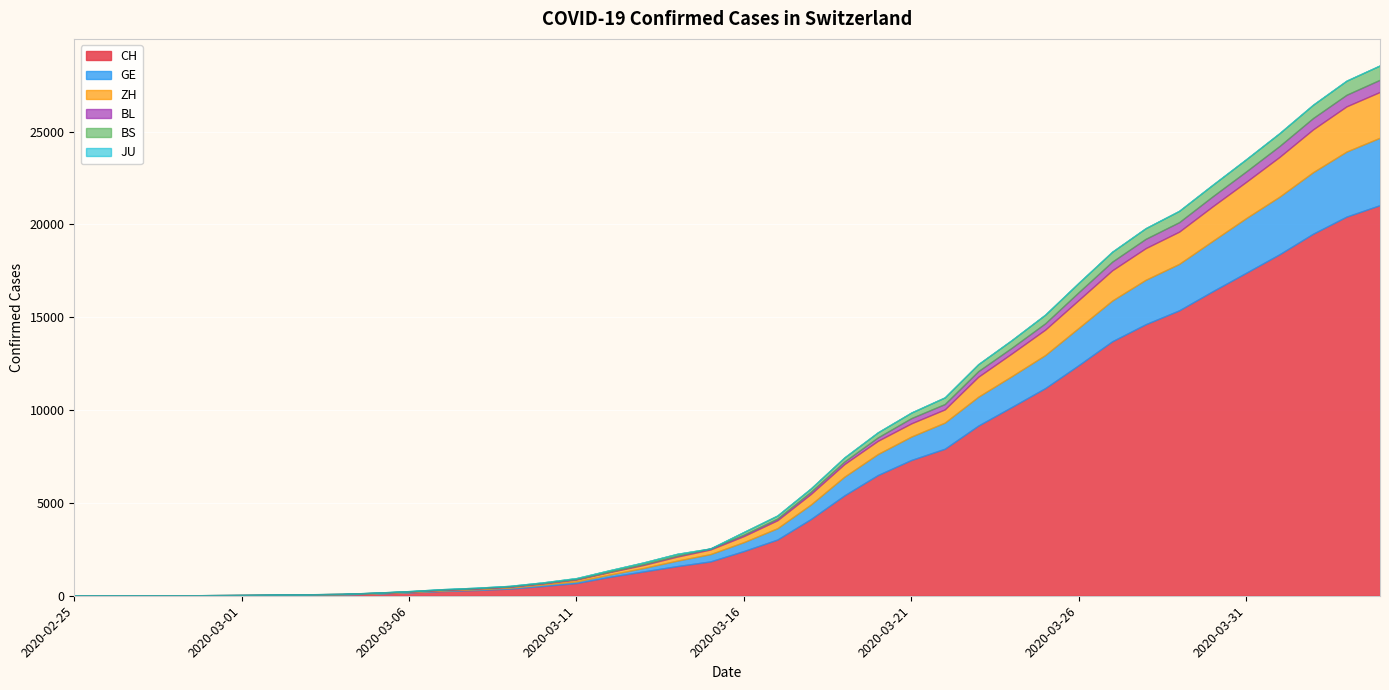

Reading left to right, list all the values displayed in this chart.

CH: 1	2	6	12	19	26	36	52	71	116	181	253	307	384	524	685	1020	1308	1594	1848	2407	3025	4130	5403	6498	7311	7915	9161	10165	11181	12418	13702	14622	15369	16397	17391	18392	19496	20418	21036
GE: 0	1	1	3	5	7	7	9	9	13	18	30	39	48	77	88	119	186	294	393	482	611	783	1006	1132	1261	1408	1556	1659	1780	2007	2194	2393	2503	2712	2944	3103	3314	3504	3632
ZH: 1	2	2	2	6	7	11	14	16	24	30	35	41	50	63	102	141	164	219	251	327	430	569	680	712	712	712	1076	1224	1371	1503	1630	1704	1736	1862	1953	2142	2306	2434	2467
BL: 0	0	0	1	2	2	2	2	2	6	6	15	19	20	22	26	26	42	47	54	76	89	116	134	184	282	289	302	306	341	422	466	502	511	539	561	588	610	625	656
BS: 0	0	1	1	1	1	1	3	3	8	15	21	24	28	33	49	73	92	100	0	144	165	182	222	272	299	358	376	414	466	505	534	573	609	621	657	691	718	758	771
JU: 0	0	0	0	0	0	0	0	0	0	0	0	0	0	0	0	0	0	0	0	0	0	0	0	0	0	0	0	0	0	0	0	0	0	0	0	0	0	0	0